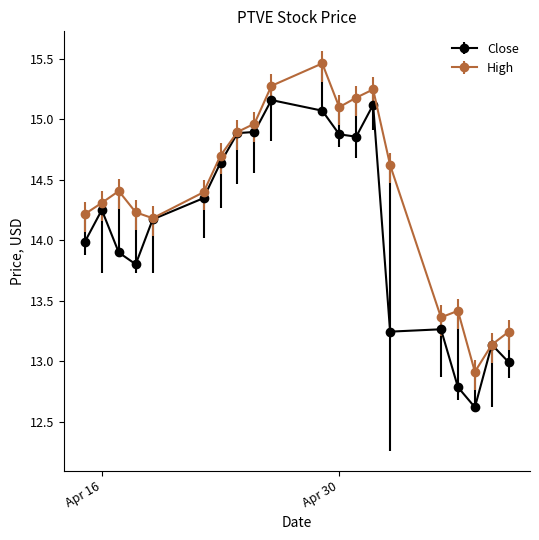

What is the difference between the second highest and second lowest values in the High series?

2.1